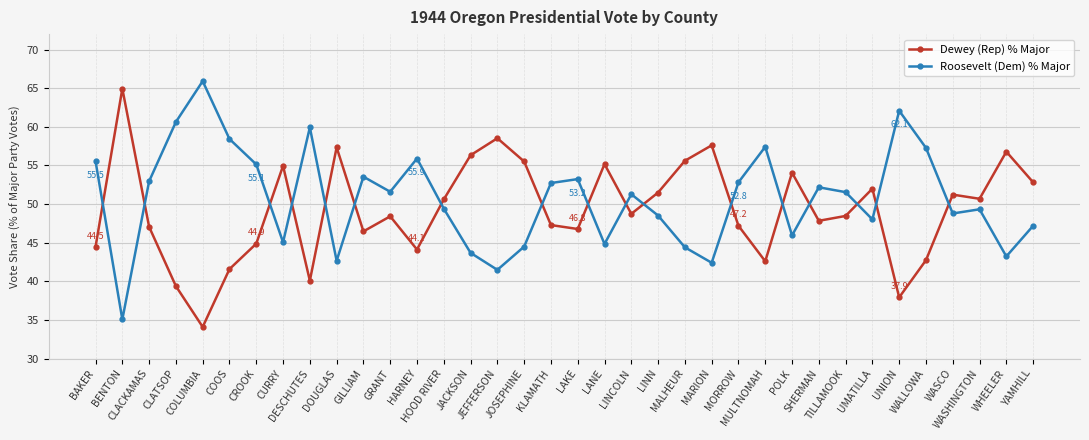

What is the total value across all series at WHEELER?

100.0